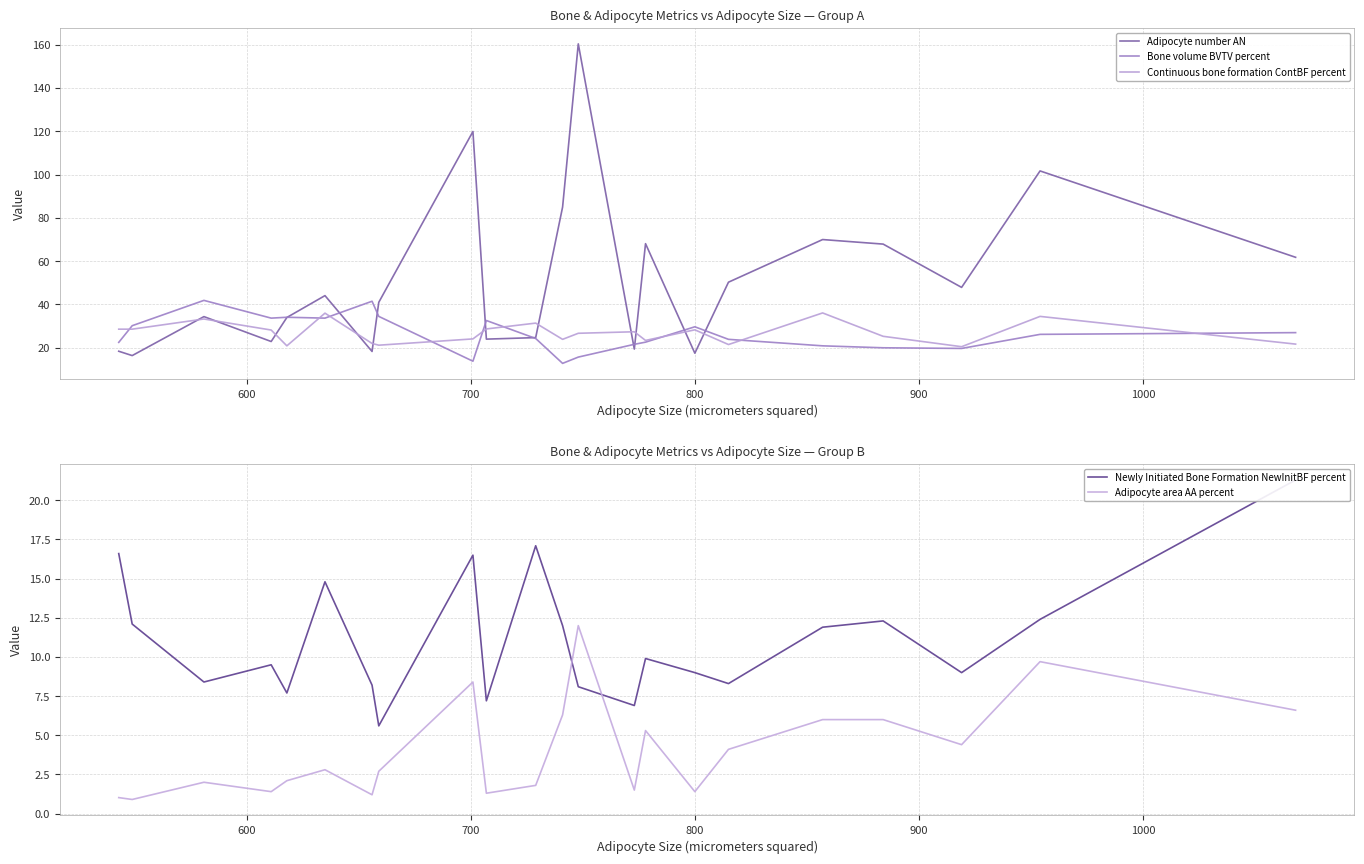

What is the highest value of the Adipocyte area AA percent series?

12.0